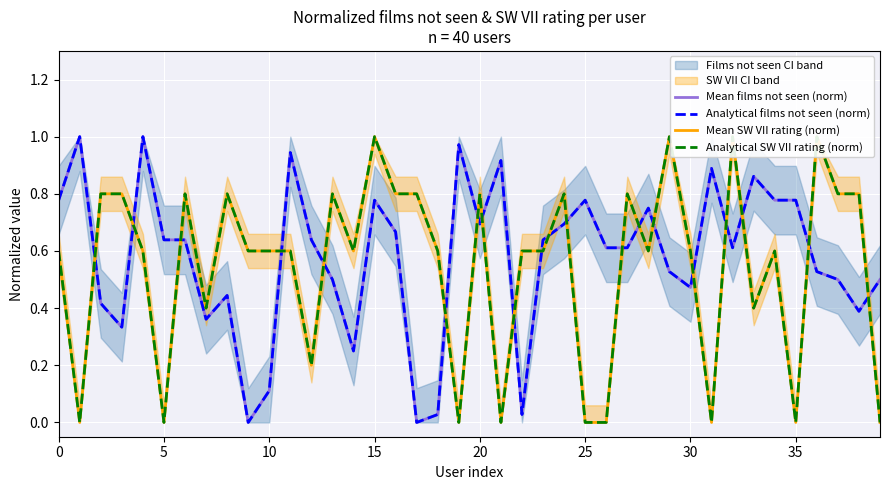

Is the value of Mean films not seen (norm) at 20 greater than the value of Analytical films not seen (norm) at 30?

Yes